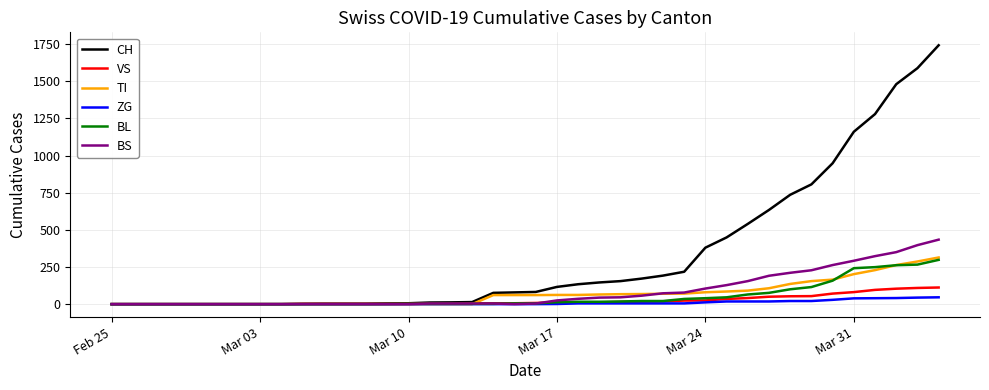

What is the greatest value displayed?

1742